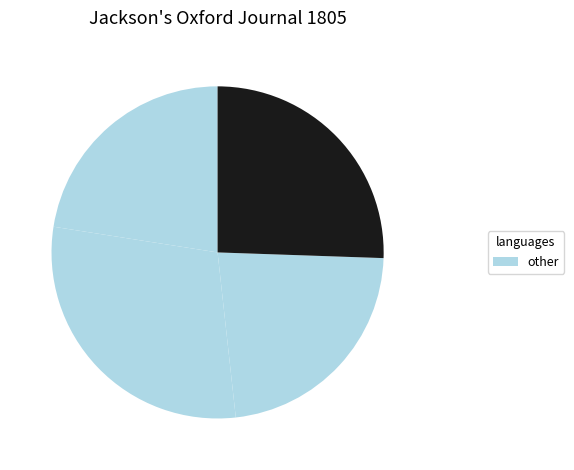

How many segments does this pie chart have?

4